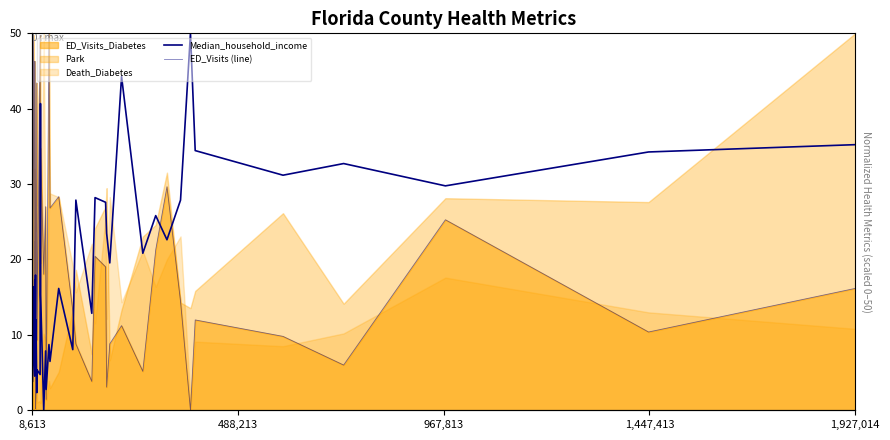

What is the value of the ED_Visits (line) point at the 33rd from the left?

14.4